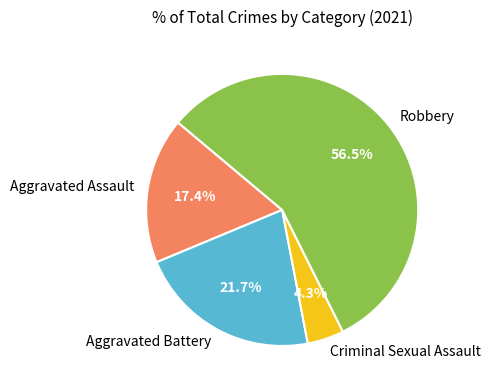

Does Criminal Sexual Assault account for over 50% of the chart?

No